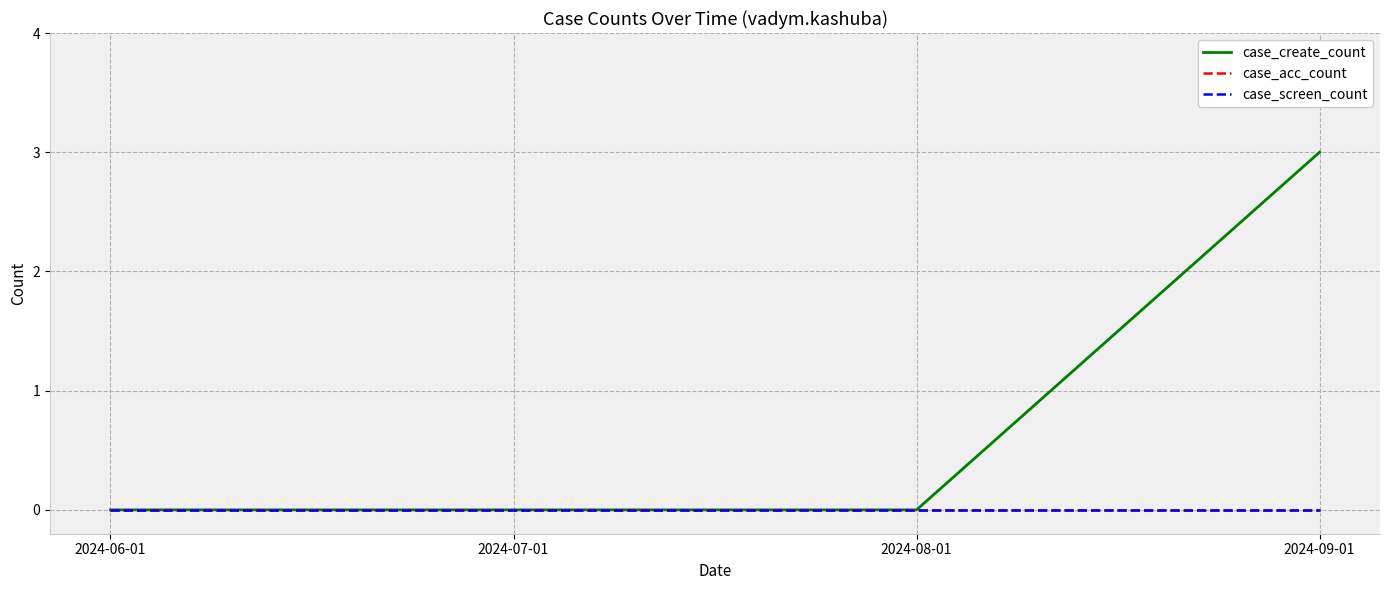

At which label is case_create_count closest to 1?

2024-06-01